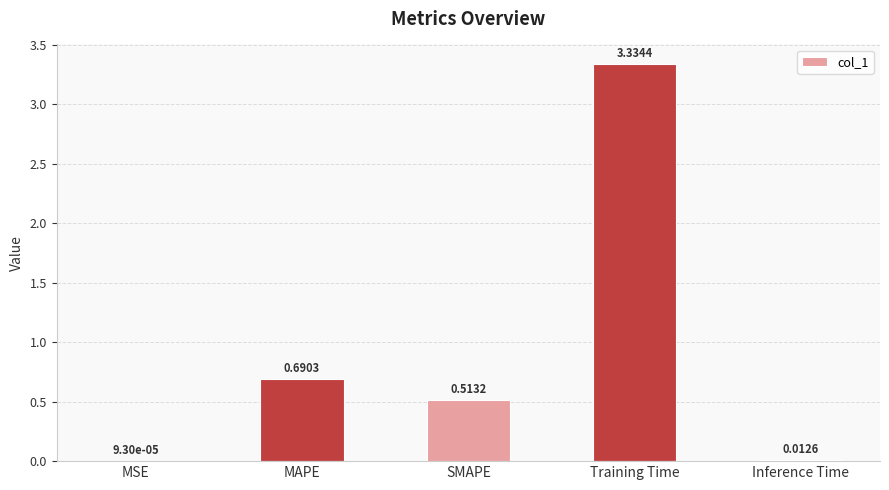

What is the sum of the values at SMAPE and MAPE?

1.2